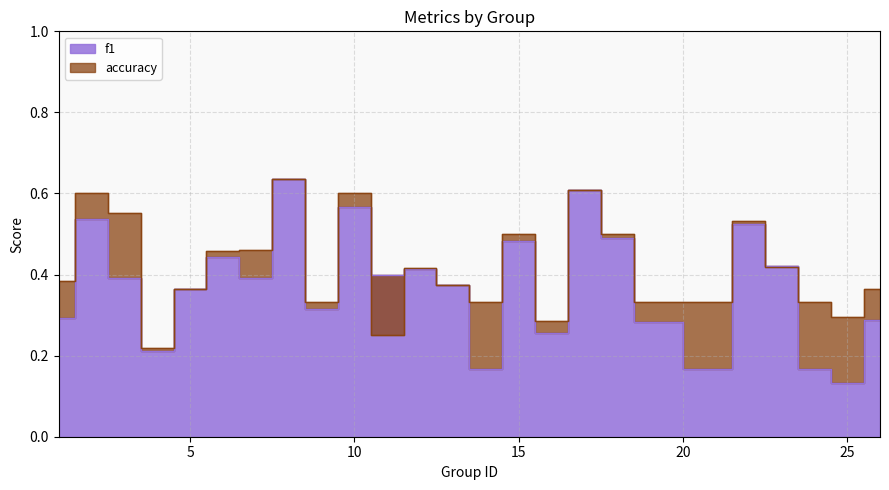

What is the difference between the maximum and minimum values in the accuracy series?

0.4